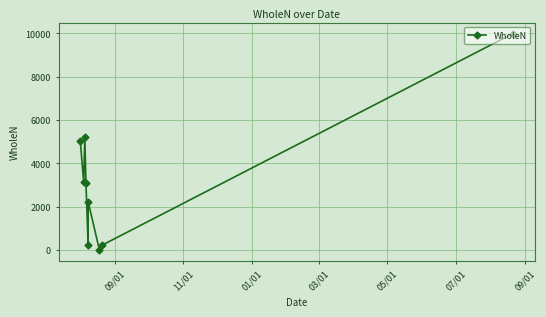

Between 05/01 and 07/01, which is larger?

07/01